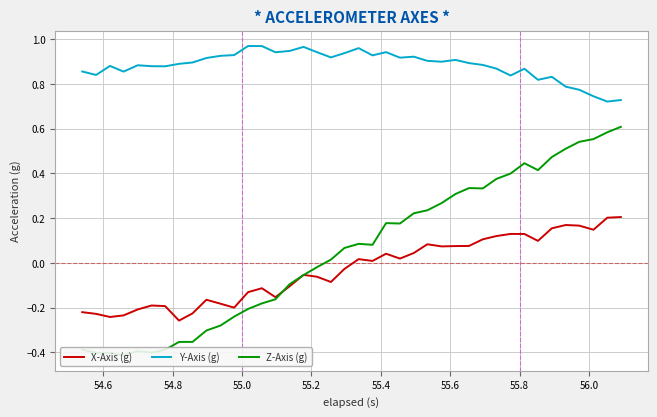

What is the minimum value shown in the chart?

-0.4